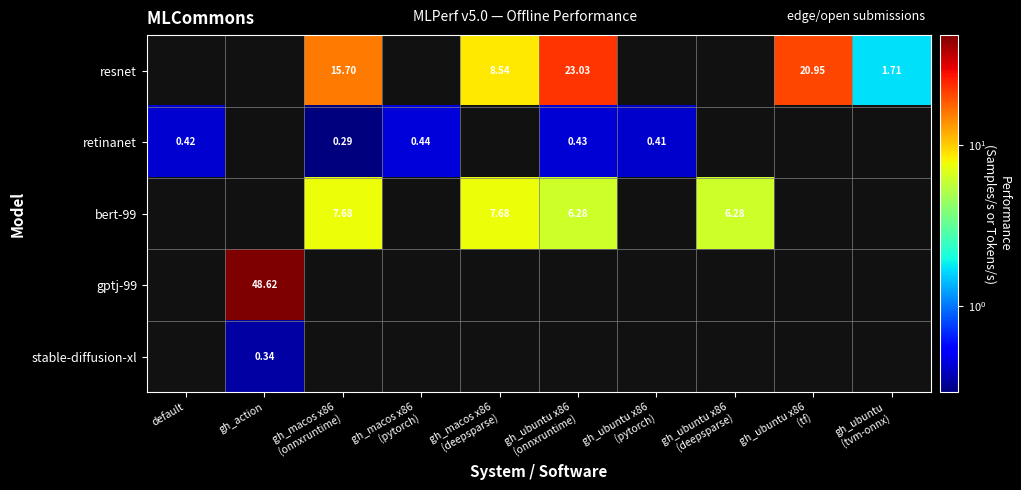

Which series has the widest spread of values?

retinanet